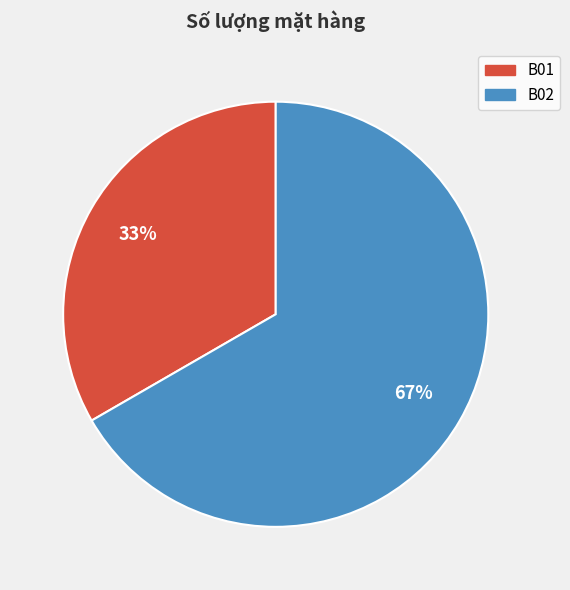

Is there a majority slice in this chart?

Yes